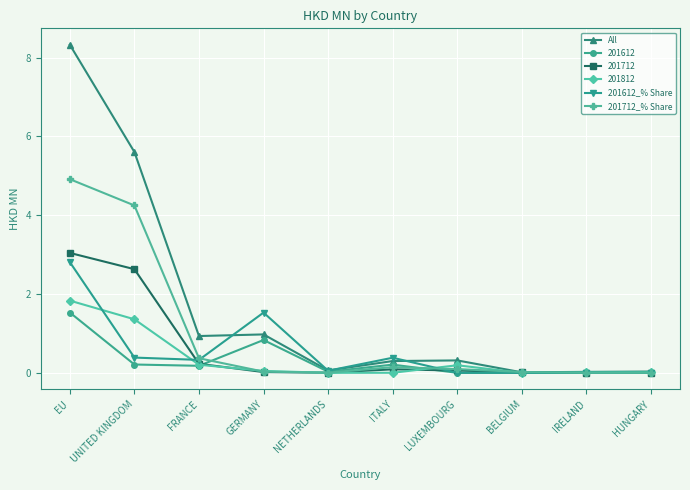

List the series in order of their peak value, highest first.

All, 201712_% Share, 201712, 201612_% Share, 201812, 201612